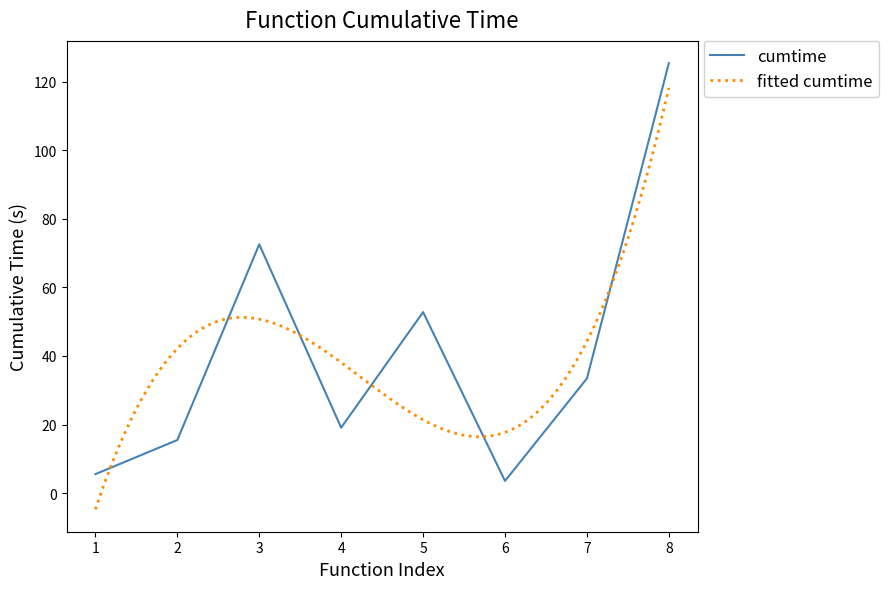

Is it true that cumtime equals 33.8 at 8?

False